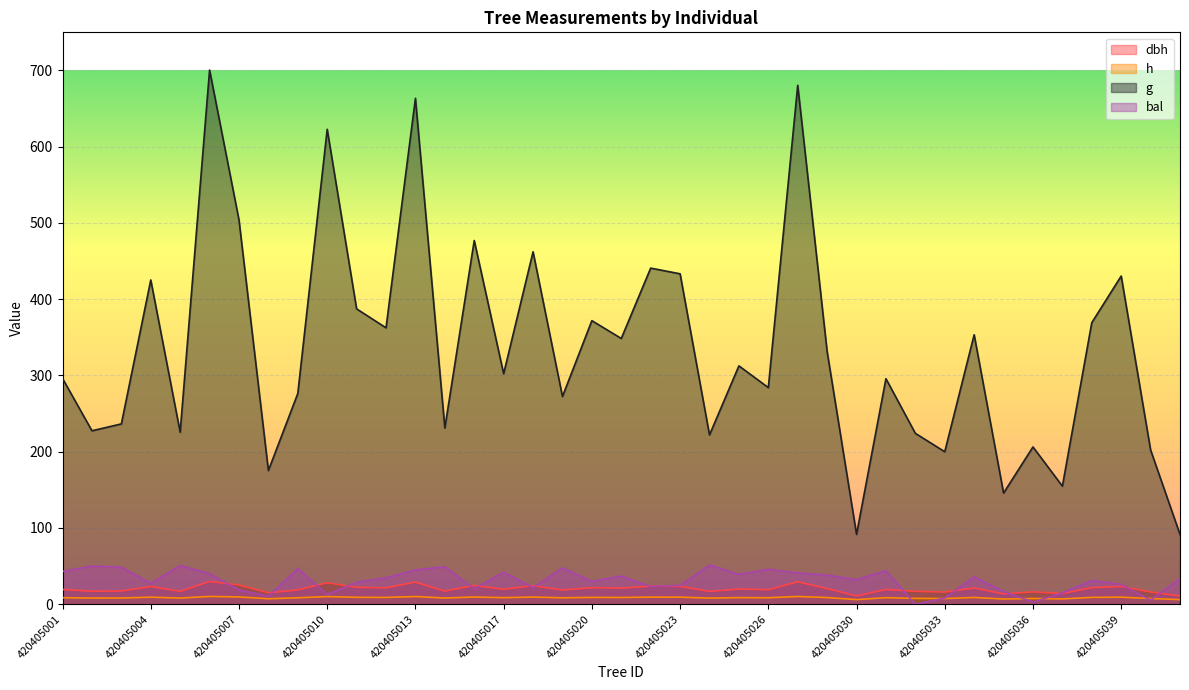

True or false: dbh and g intersect in this chart.

False